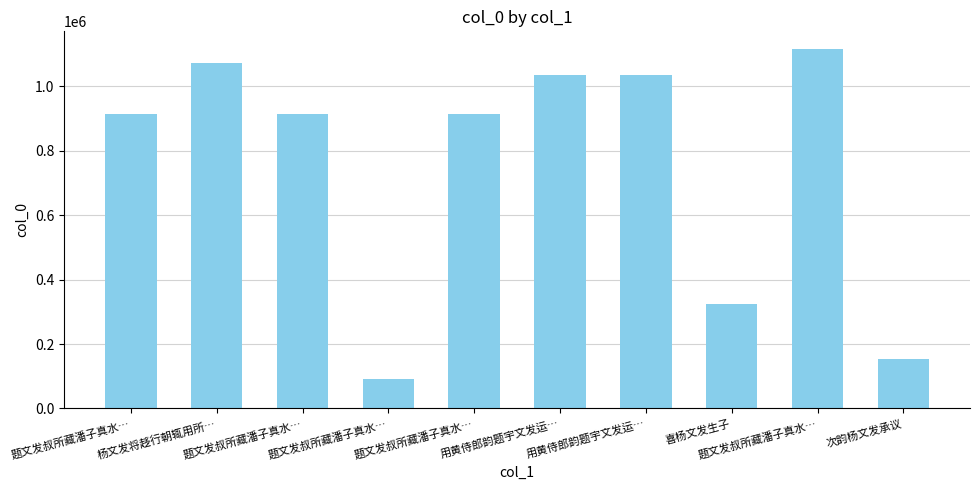

How many categories are shown in the chart?

10